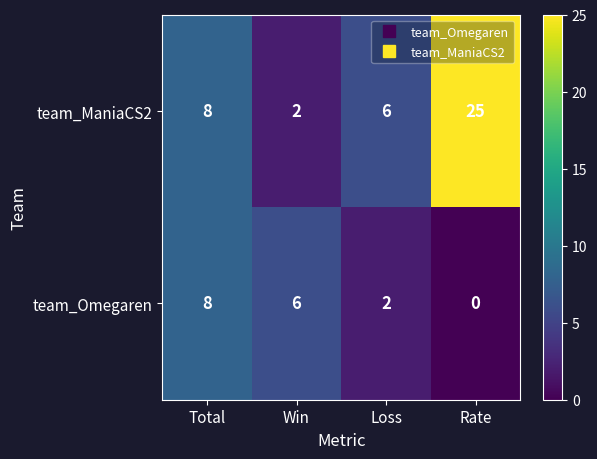

What is the difference between the highest and lowest values at Win?

4